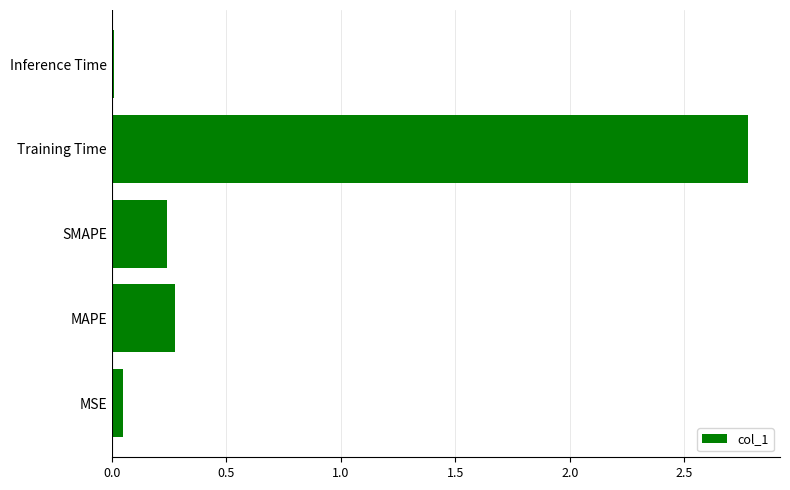

The chart shows a value of 0.3 at MAPE. True or false?

True